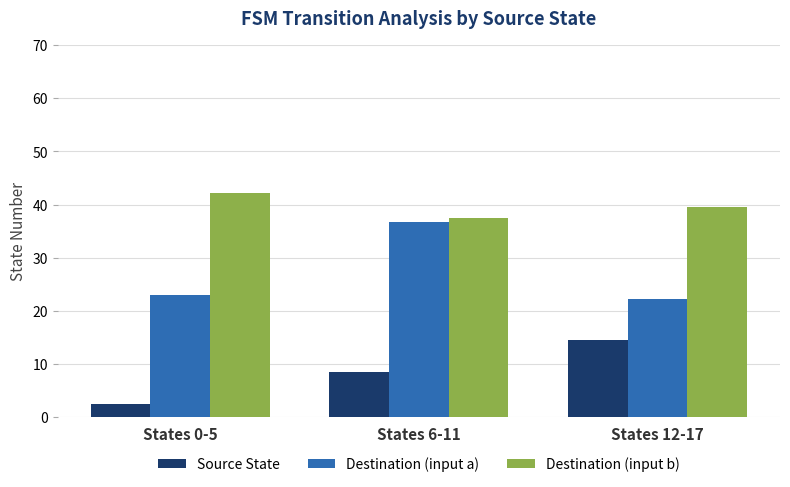

What is the sum of the Source State values at States 6-11 and States 0-5?

11.0